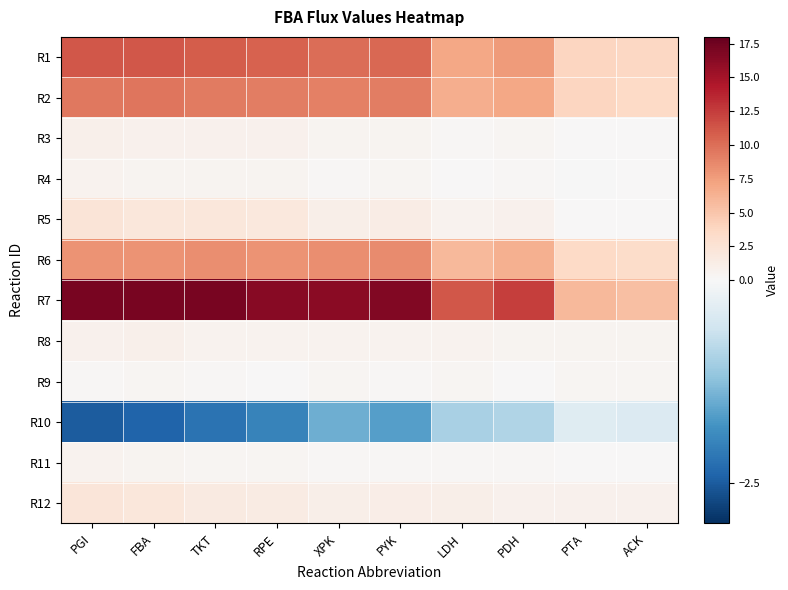

List the series in order of their peak value, lowest first.

R10, R9, R4, R11, R8, R3, R12, R5, R6, R2, R1, R7